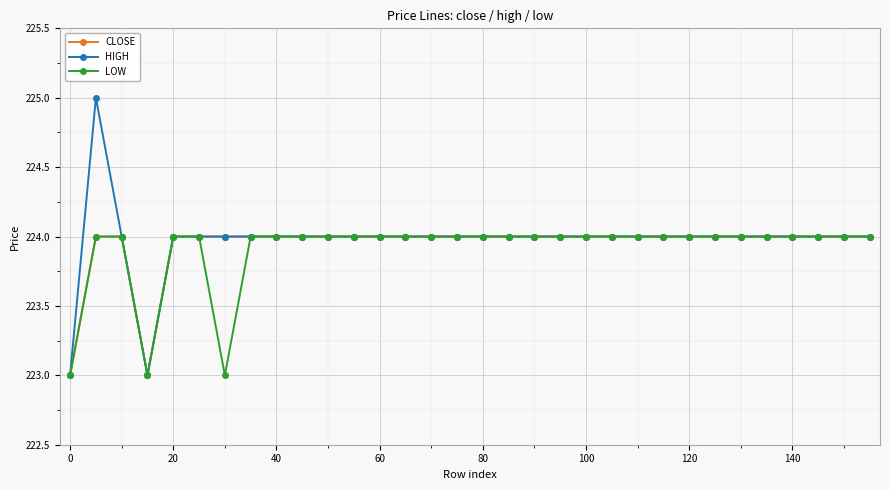

What are all the series names shown in the legend?

CLOSE, HIGH, LOW